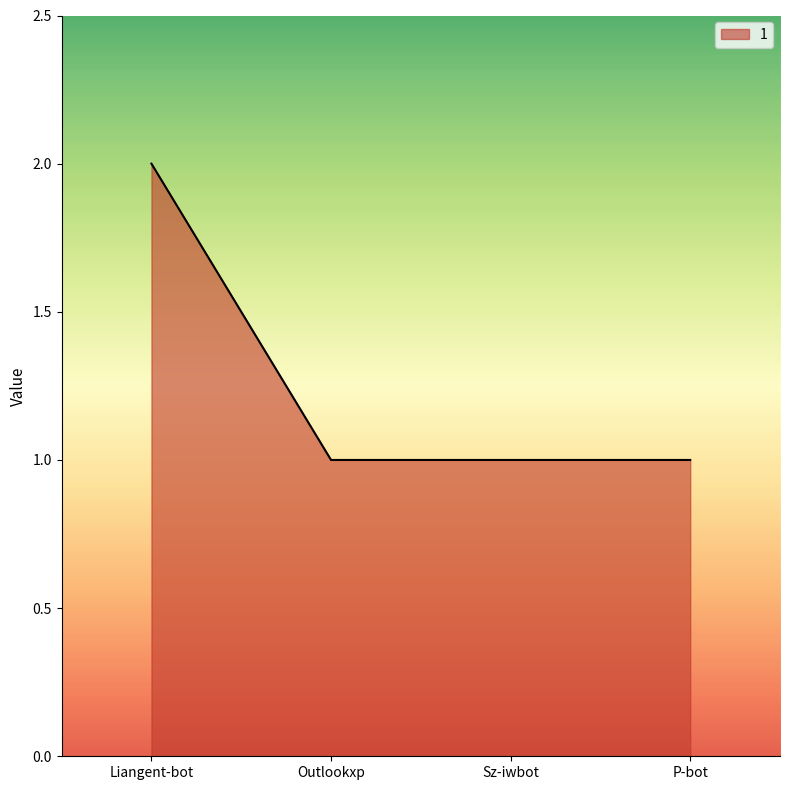

Does the chart display data point markers on the line(s)?

No